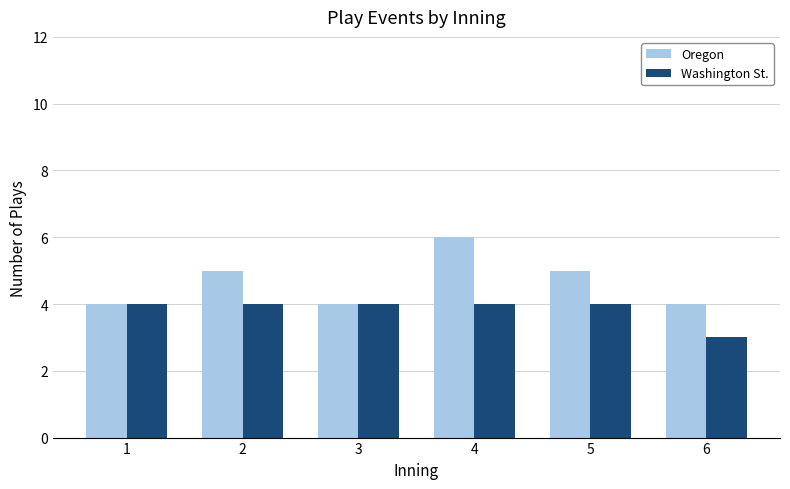

Reading left to right, extract all data points from this chart.

Oregon: 1=4	2=5	3=4	4=6	5=5	6=4
Washington St.: 1=4	2=4	3=4	4=4	5=4	6=3